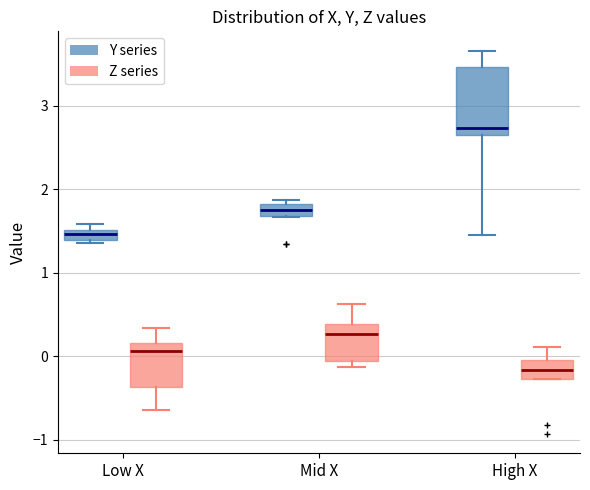

Where is the lower edge of the box for Mid X (Y series) on the y-axis? The values are not printed on the chart, so give them approximately, as read against the axis.

1.7